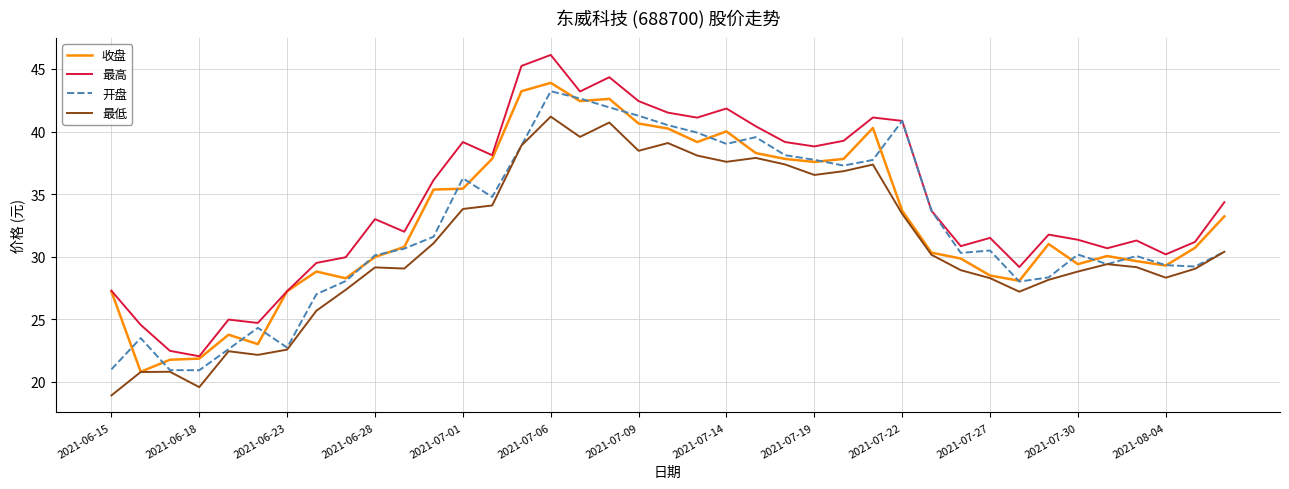

In 开盘, how many points are higher than both neighbors (excluding endpoints)?

9